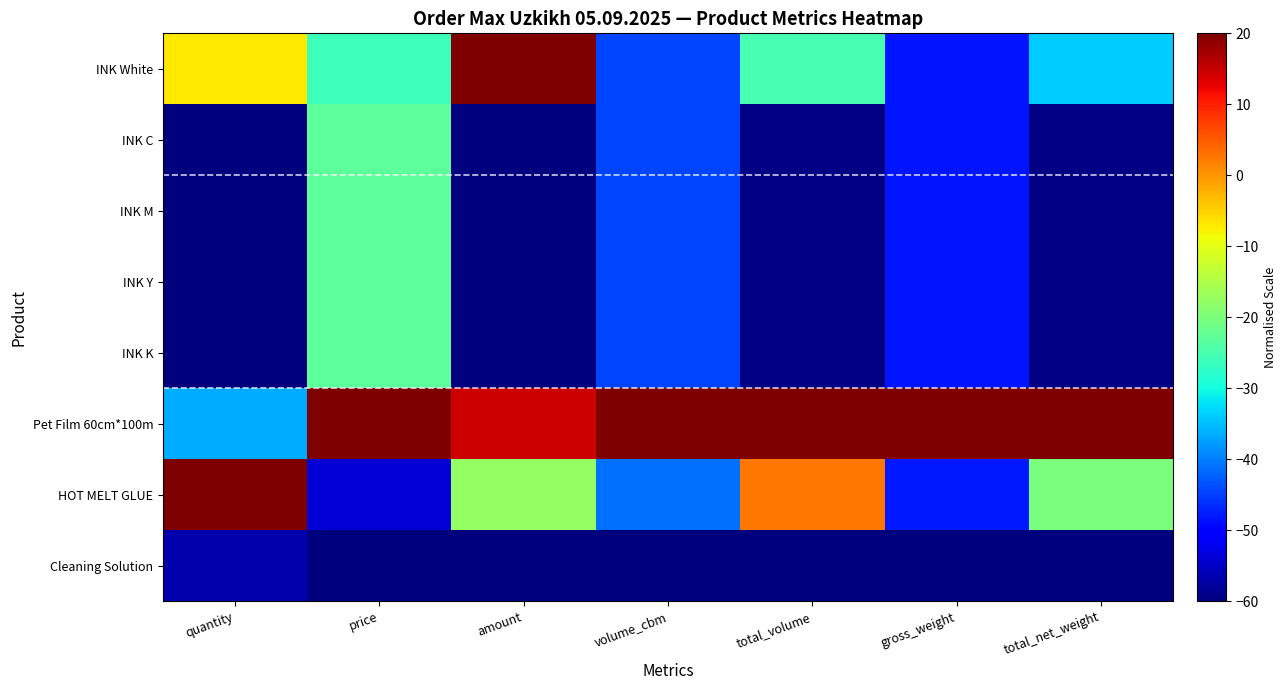

Reading right to left, what are all the values shown in this chart?

INK White: total_net_weight=-33.9	gross_weight=-48.2	total_volume=-25.3	volume_cbm=-44.4	amount=20.0	price=-26.2	quantity=-6.9
INK C: total_net_weight=-59.7	gross_weight=-48.2	total_volume=-59.6	volume_cbm=-44.4	amount=-60.0	price=-23.1	quantity=-60.0
INK M: total_net_weight=-59.7	gross_weight=-48.2	total_volume=-59.6	volume_cbm=-44.4	amount=-60.0	price=-23.1	quantity=-60.0
INK Y: total_net_weight=-59.7	gross_weight=-48.2	total_volume=-59.6	volume_cbm=-44.4	amount=-60.0	price=-23.1	quantity=-60.0
INK K: total_net_weight=-59.7	gross_weight=-48.2	total_volume=-59.6	volume_cbm=-44.4	amount=-60.0	price=-23.1	quantity=-60.0
Pet Film 60cm*100m: total_net_weight=20.0	gross_weight=20.0	total_volume=20.0	volume_cbm=20.0	amount=14.5	price=20.0	quantity=-36.5
HOT MELT GLUE: total_net_weight=-20.1	gross_weight=-48.0	total_volume=2.6	volume_cbm=-41.2	amount=-17.6	price=-53.8	quantity=20.0
Cleaning Solution: total_net_weight=-60.0	gross_weight=-60.0	total_volume=-60.0	volume_cbm=-60.0	amount=-59.8	price=-60.0	quantity=-56.6